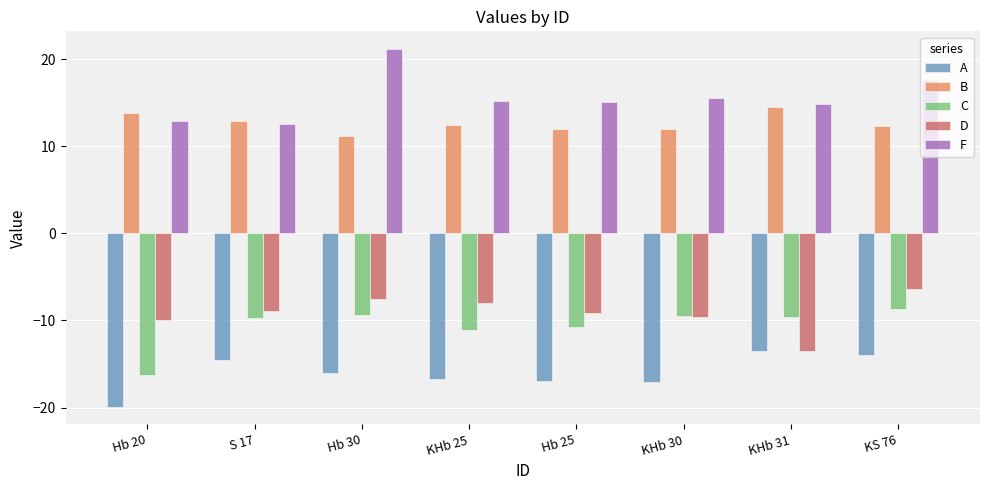

Which series has the widest spread of values?

F